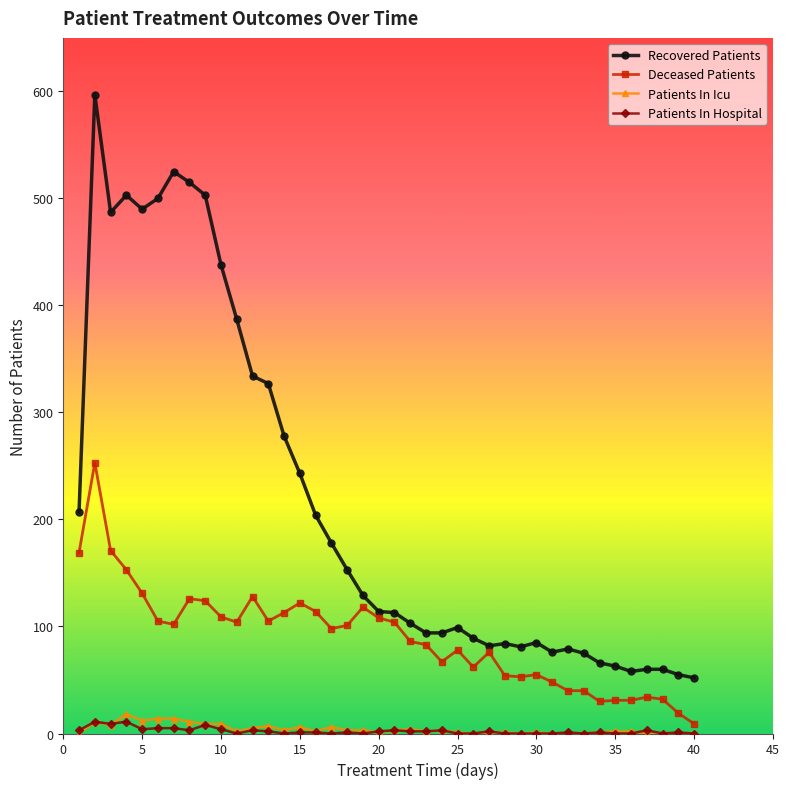

True or false: Patients In Icu and Deceased Patients intersect in this chart.

False